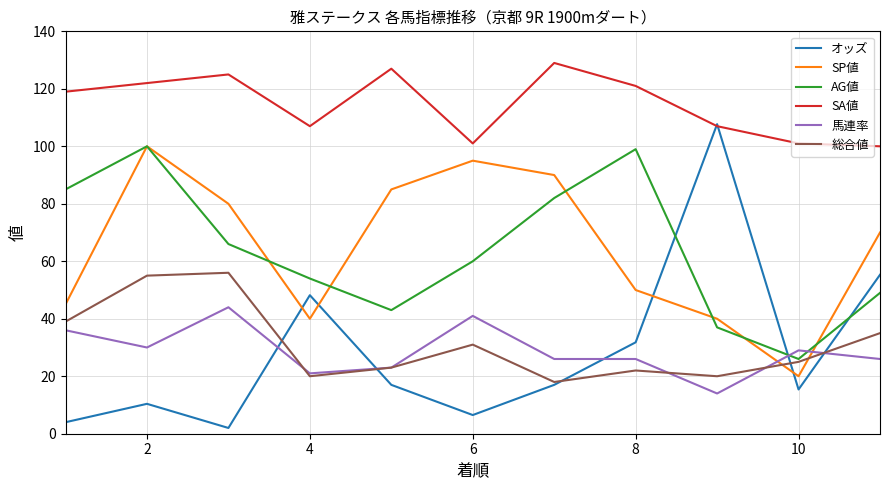

Which series has the widest spread of values?

オッズ